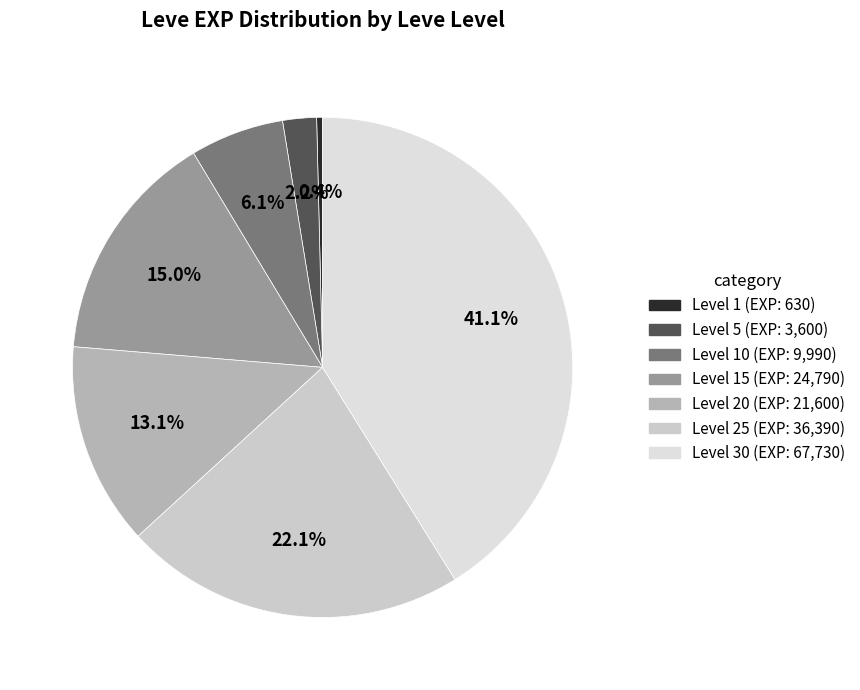

How many segments does this pie chart have?

7